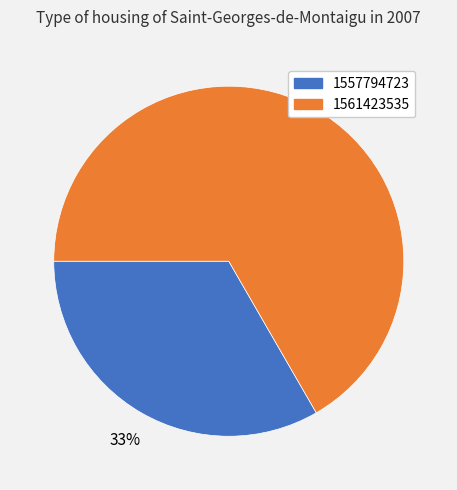

To the nearest percent, what is the average slice percentage?

50%